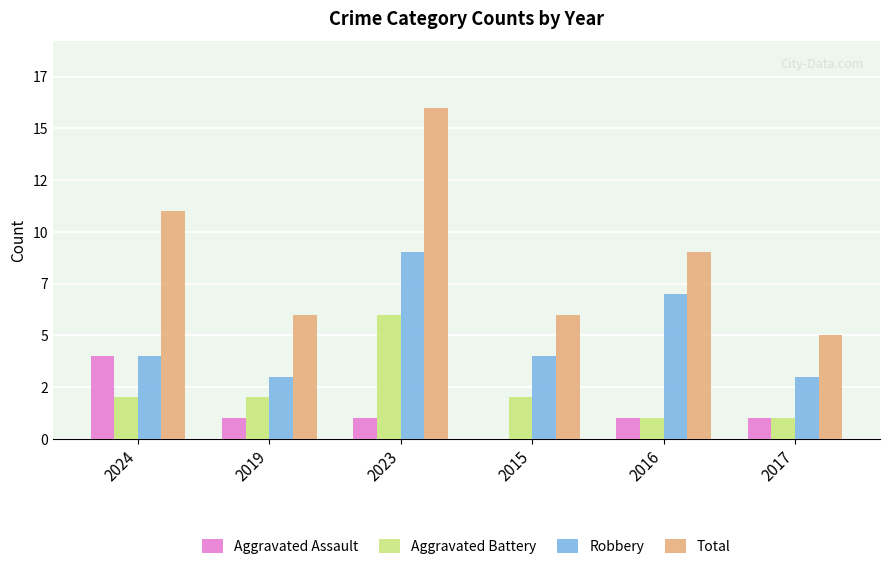

Is the value of Aggravated Assault at 2023 greater than the value of Aggravated Battery at 2015?

No